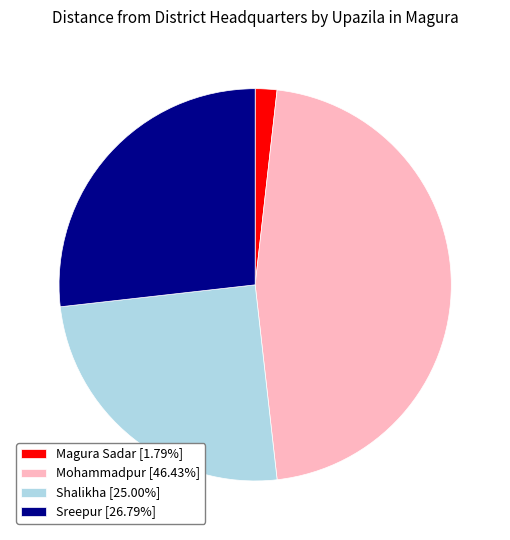

Rank the categories by value from highest to lowest.

Mohammadpur, Sreepur, Shalikha, Magura Sadar